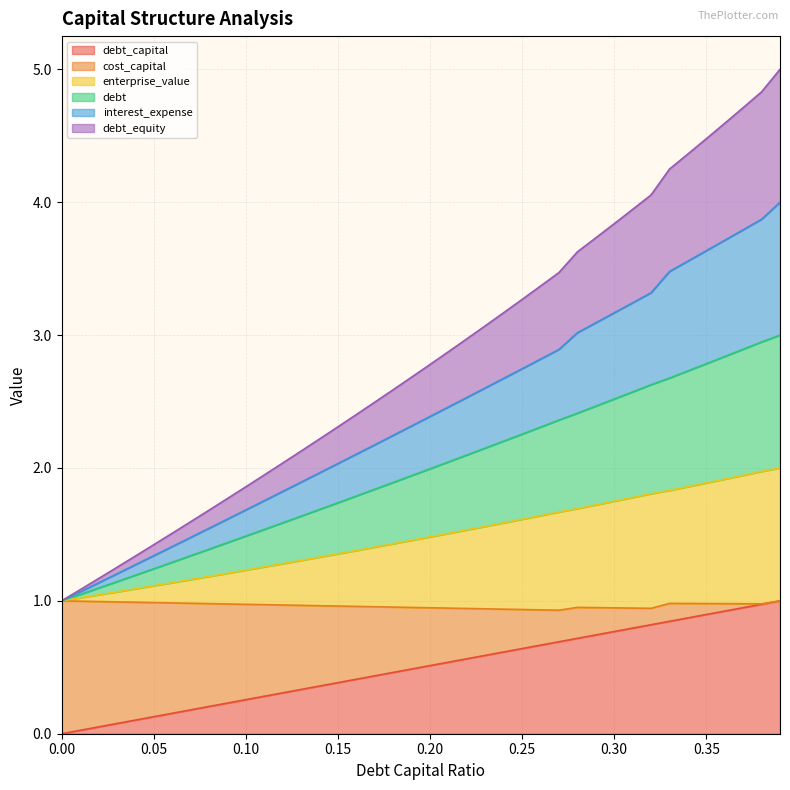

Does the chart display data point markers on the line(s)?

No